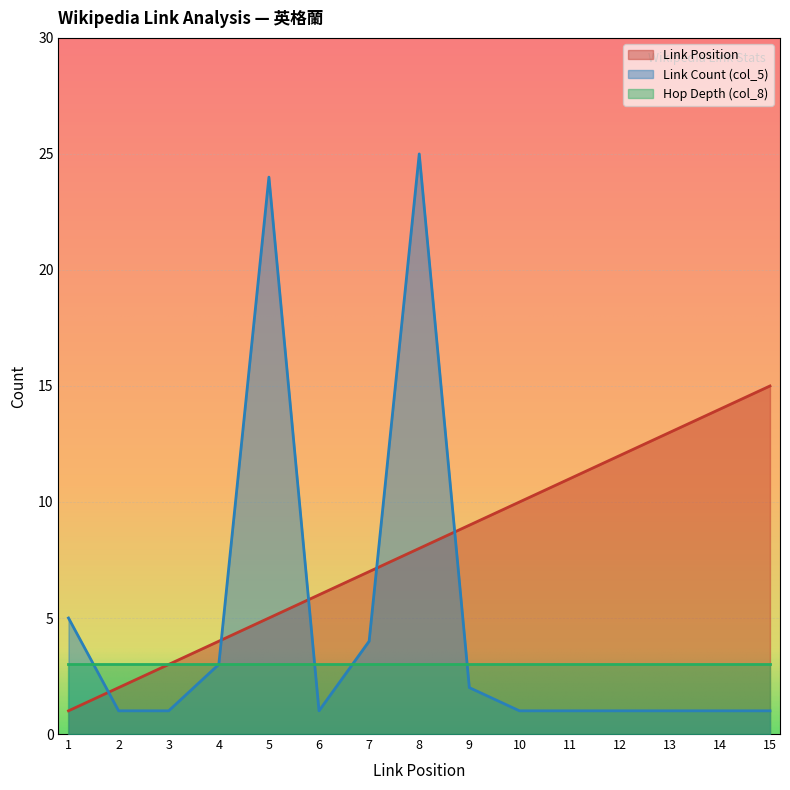

Is it true that Hop Depth (col_8) equals 3 at 3?

True